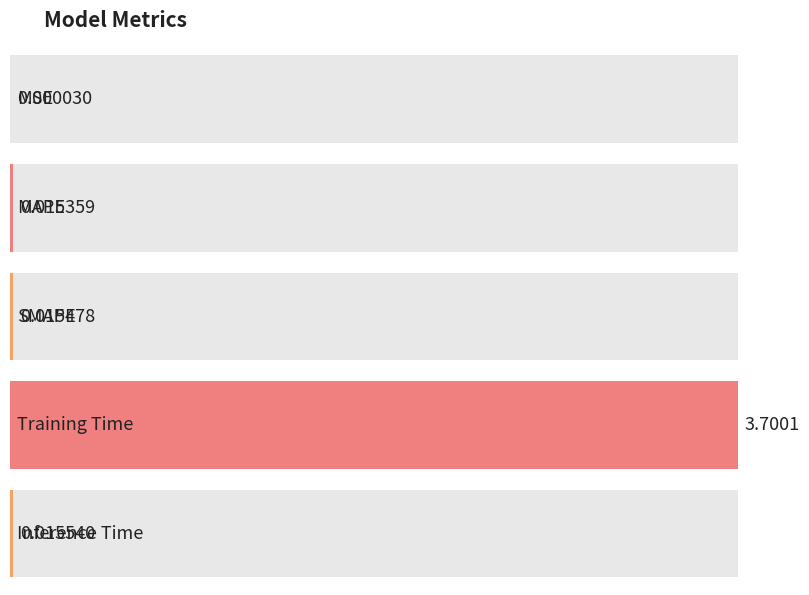

The chart shows a value of 0.0 at Inference Time. True or false?

True